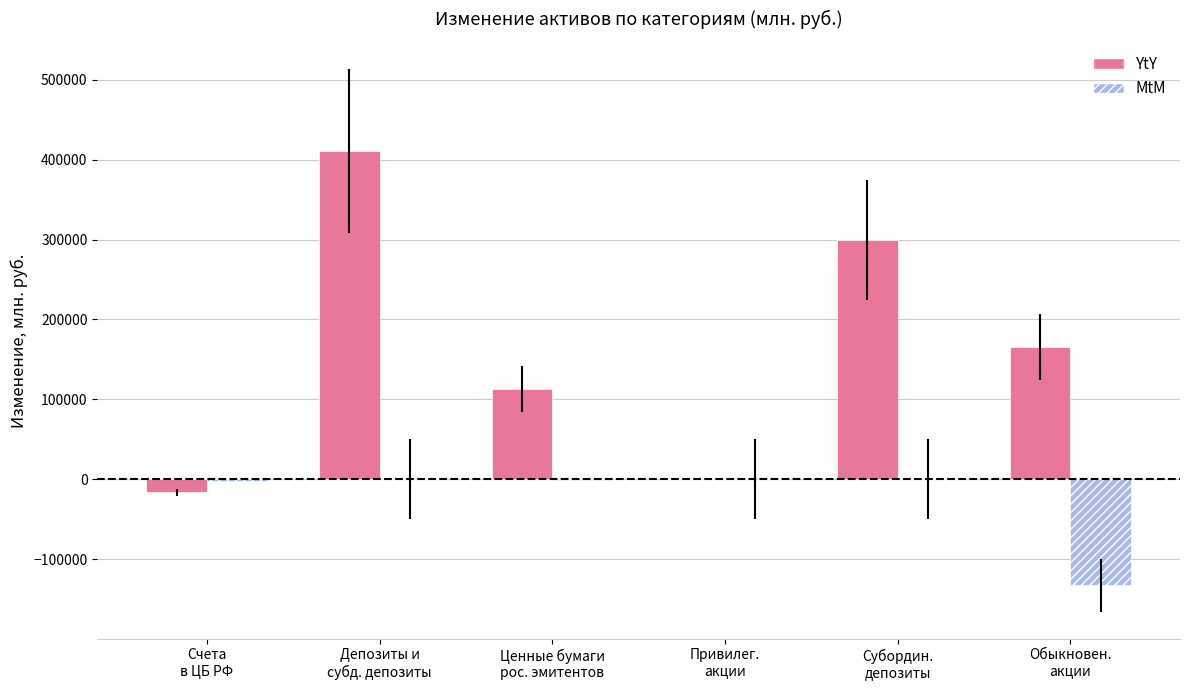

How many data points does each series have?

6